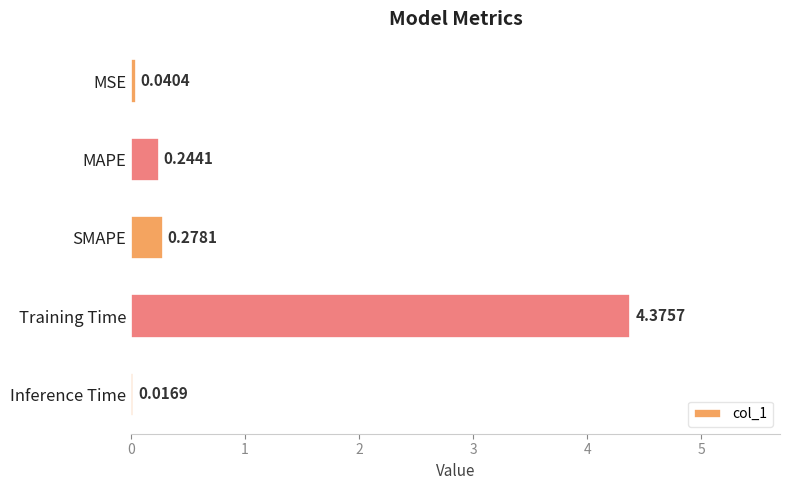

What is the change in value from MAPE to Training Time?

+4.1